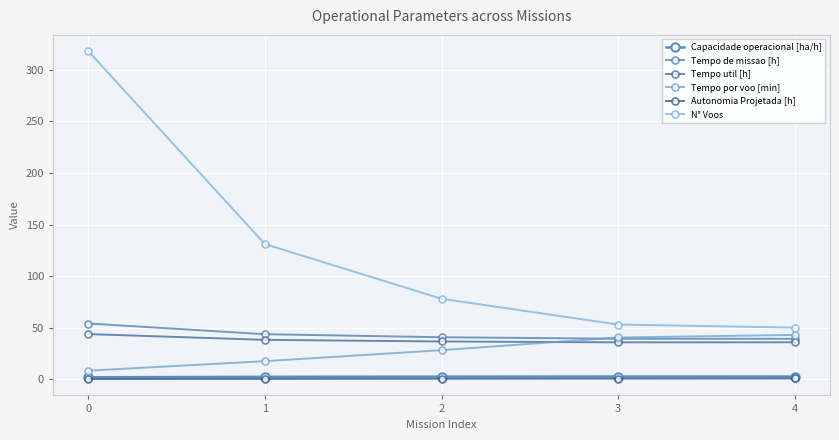

What is the difference between the maximum and minimum values in the Tempo util [h] series?

8.0